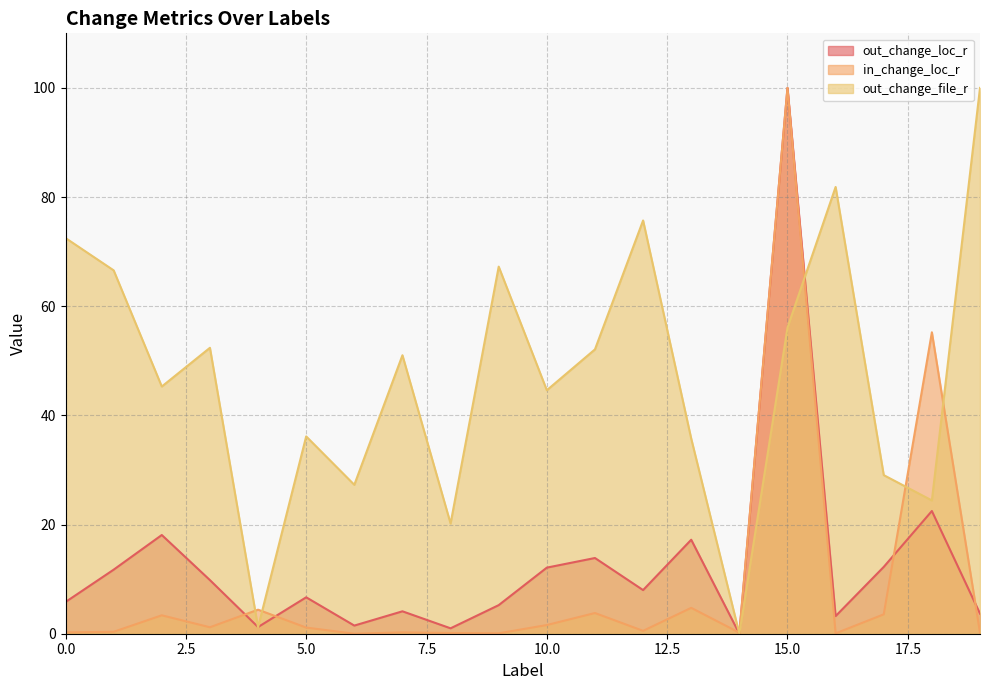

What is the total value across all series at 1?

78.7